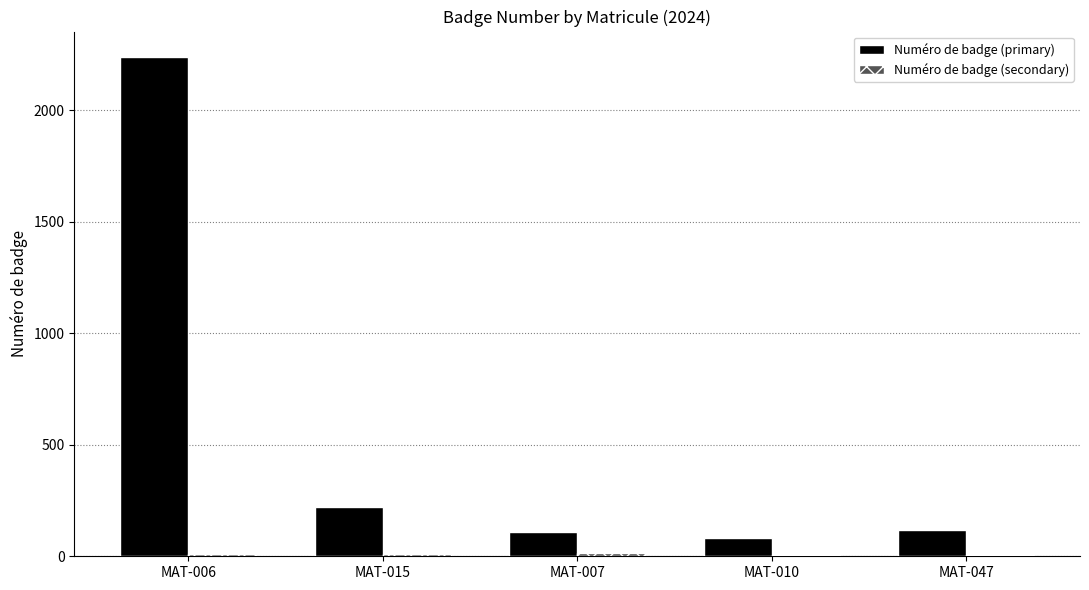

What is the total value across all series at MAT-015?

232